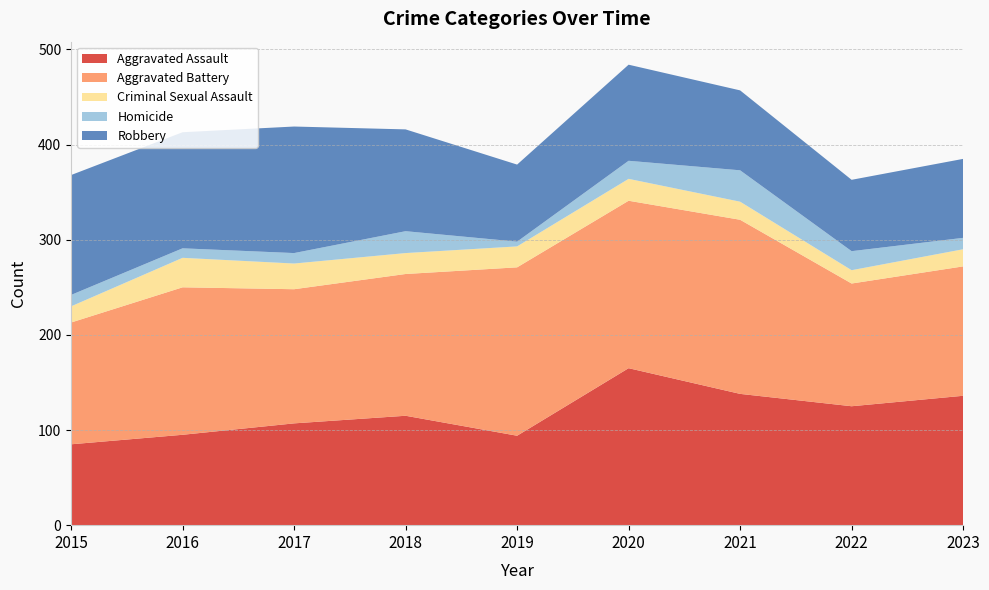

Reading left to right, transcribe all the data shown in this chart.

Aggravated Assault: 85	95	107	115	94	165	138	125	136
Aggravated Battery: 128	155	141	149	177	176	183	129	136
Criminal Sexual Assault: 17	31	27	22	22	23	19	14	18
Homicide: 12	10	11	23	5	19	33	20	12
Robbery: 126	122	133	107	81	101	84	75	83